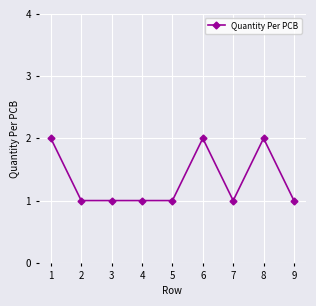

Reading left to right, what are all the values shown in this chart?

2	1	1	1	1	2	1	2	1